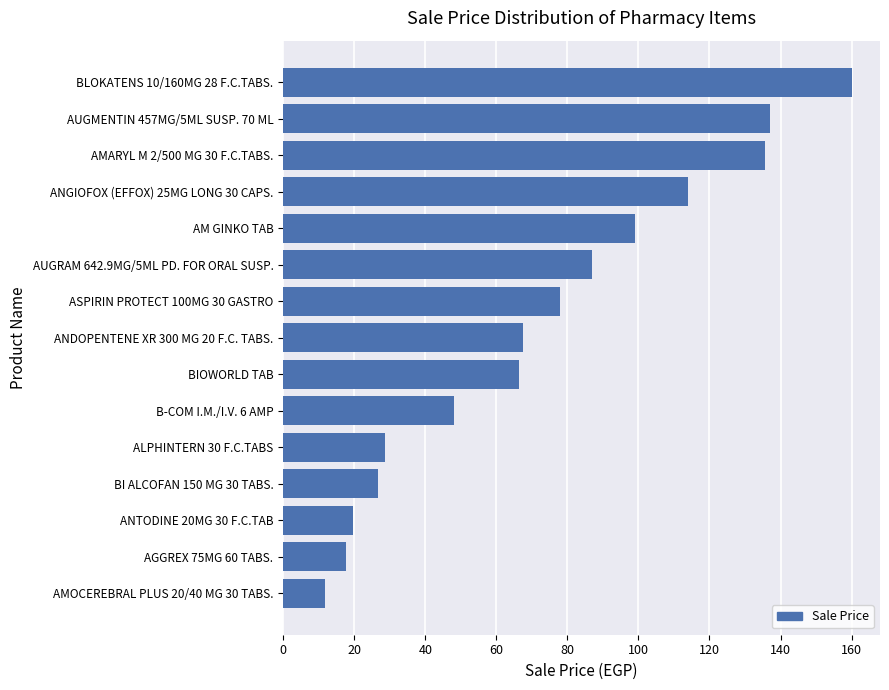

Reading top to bottom, what are all the values shown in this chart?

BLOKATENS 10/160MG 28 F.C.TABS.=160.0	AUGMENTIN 457MG/5ML SUSP. 70 ML=137.0	AMARYL M 2/500 MG 30 F.C.TABS.=135.7	ANGIOFOX (EFFOX) 25MG LONG 30 CAPS.=114.0	AM GINKO TAB=99.0	AUGRAM 642.9MG/5ML PD. FOR ORAL SUSP.=87.0	ASPIRIN PROTECT 100MG 30 GASTRO=78.0	ANDOPENTENE XR 300 MG 20 F.C. TABS.=67.5	BIOWORLD TAB=66.5	B-COM I.M./I.V. 6 AMP=48.0	ALPHINTERN 30 F.C.TABS=28.7	BI ALCOFAN 150 MG 30 TABS.=26.7	ANTODINE 20MG 30 F.C.TAB=19.8	AGGREX 75MG 60 TABS.=17.8	AMOCEREBRAL PLUS 20/40 MG 30 TABS.=11.9